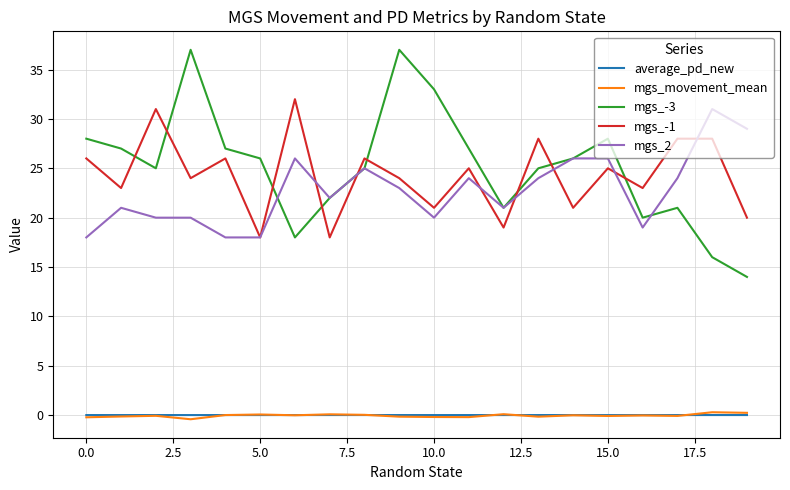

Which series has the widest spread of values?

mgs_-3